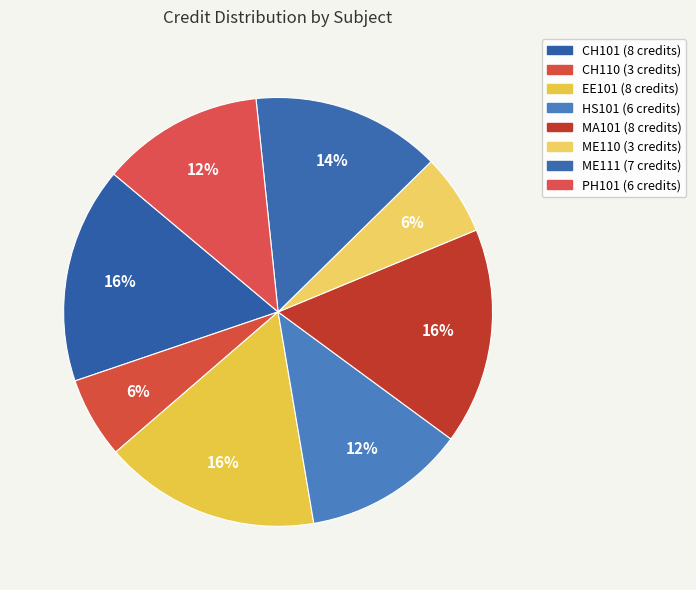

What percentage is the ME110 slice, to the nearest percent?

6%